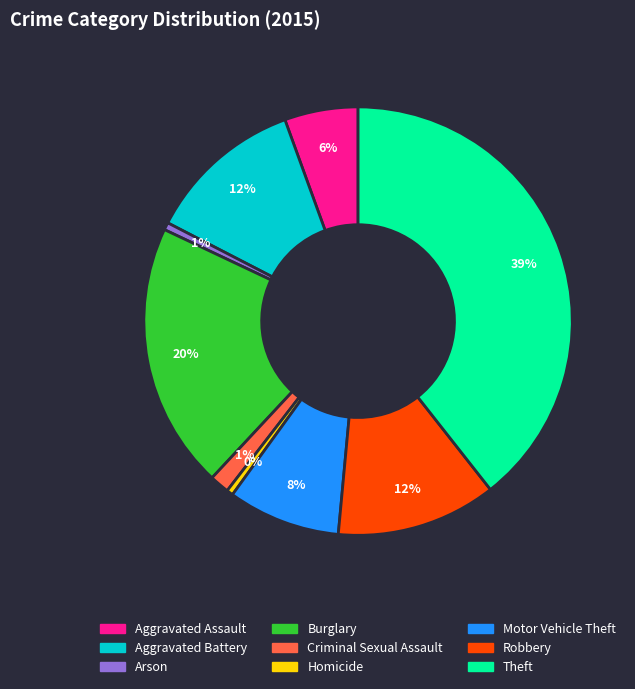

What percentage is the Aggravated Battery slice, to the nearest percent?

12%